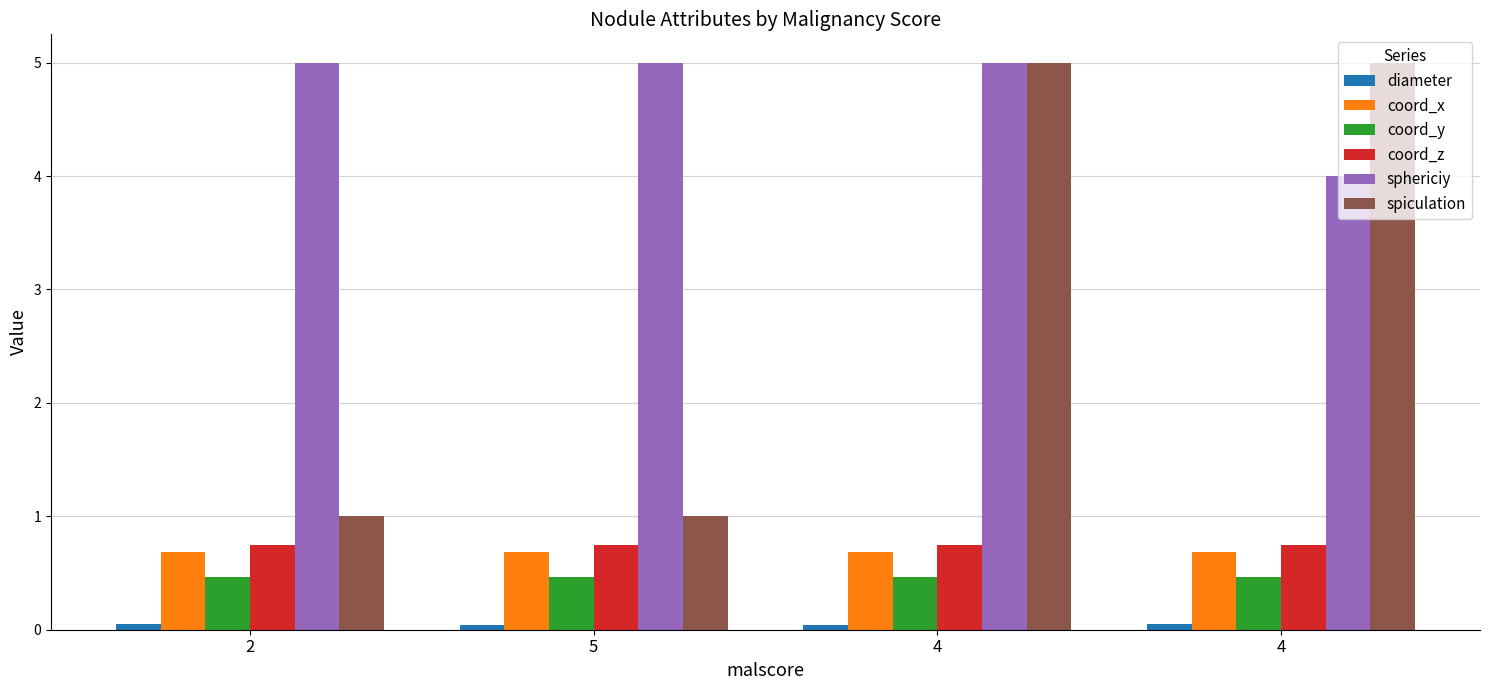

True or false: diameter has a value of 0.0 at 2.

False